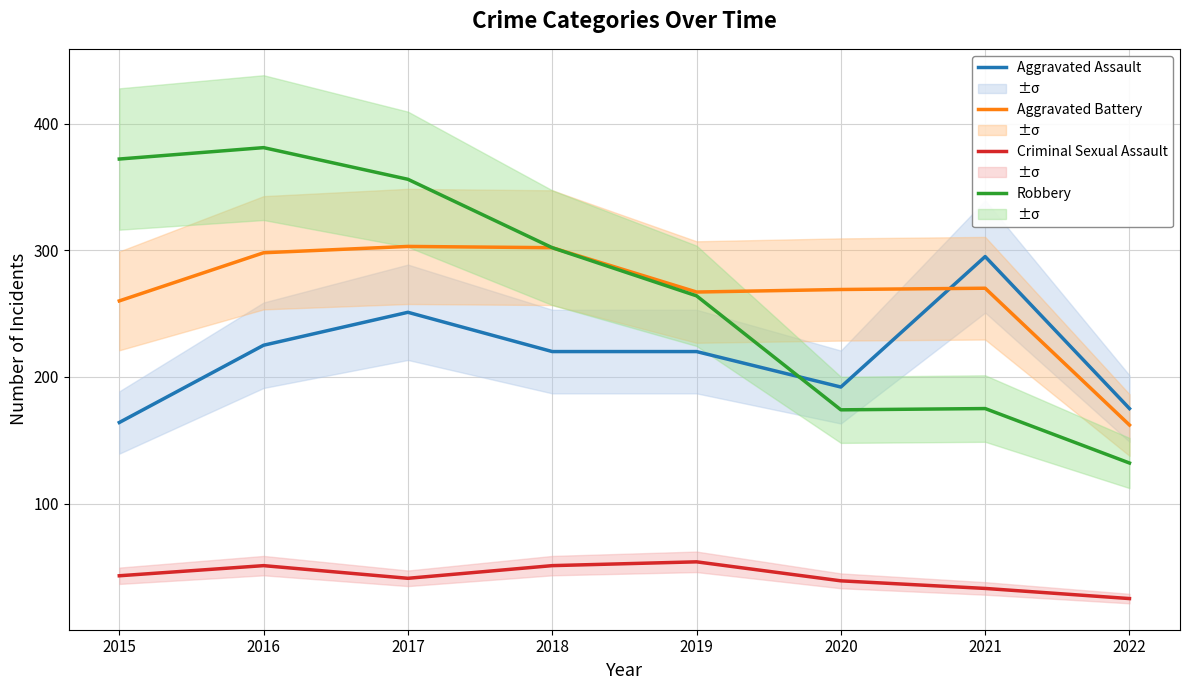

Reading right to left, list all the values displayed in this chart.

Aggravated Assault: 2022=175	2021=295	2020=192	2019=220	2018=220	2017=251	2016=225	2015=164
Aggravated Battery: 2022=162	2021=270	2020=269	2019=267	2018=302	2017=303	2016=298	2015=260
Criminal Sexual Assault: 2022=25	2021=33	2020=39	2019=54	2018=51	2017=41	2016=51	2015=43
Robbery: 2022=132	2021=175	2020=174	2019=264	2018=302	2017=356	2016=381	2015=372